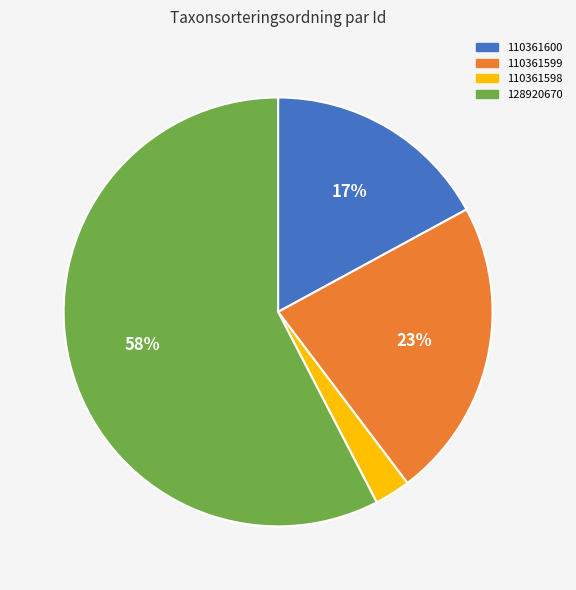

To the nearest percent, what percentage of the pie is 110361600?

17%